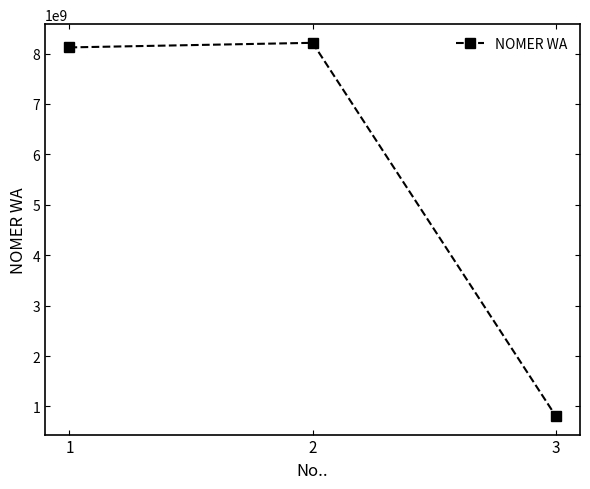

What is the value of the 3rd point from the left?

812421421